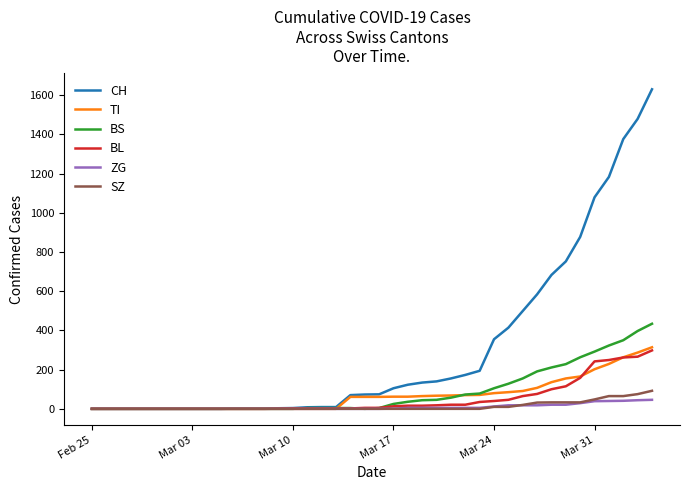

Which series has the largest total across all categories?

CH